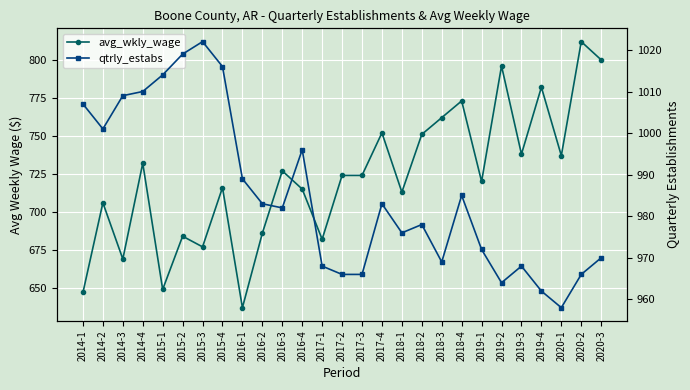

Which category has the lowest value in the avg_wkly_wage series?

2016-1